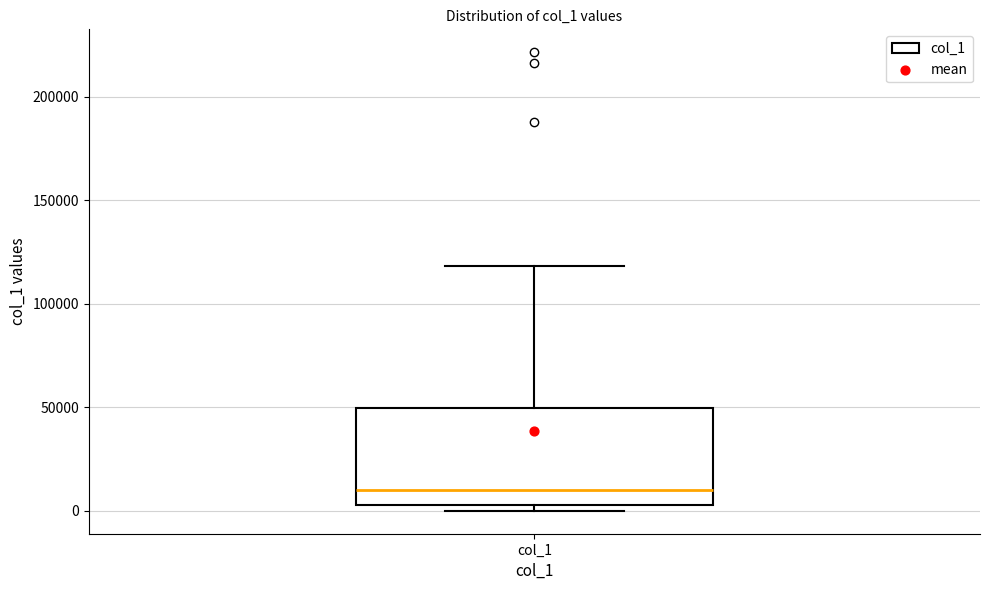

Read this box plot against the y-axis: the position of the median line, the range covered by the box, and the ends of both whiskers. The values are not printed on the chart, so give them approximately, as read against the axis.

median 10000, box 5000 to 50000, whiskers 0 to 120000